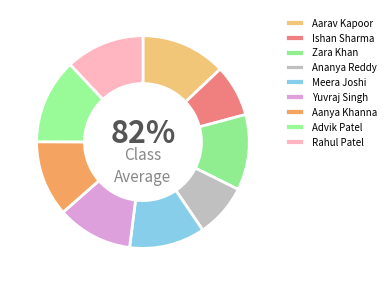

To the nearest percent, what portion does Ishan Sharma represent?

8%